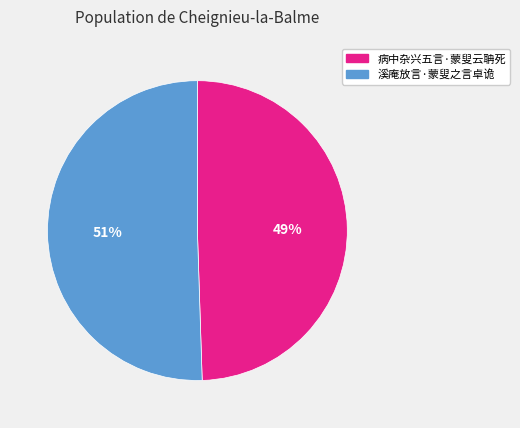

Which category has the smallest portion of the pie?

病中杂兴五言·蒙叟云聃死